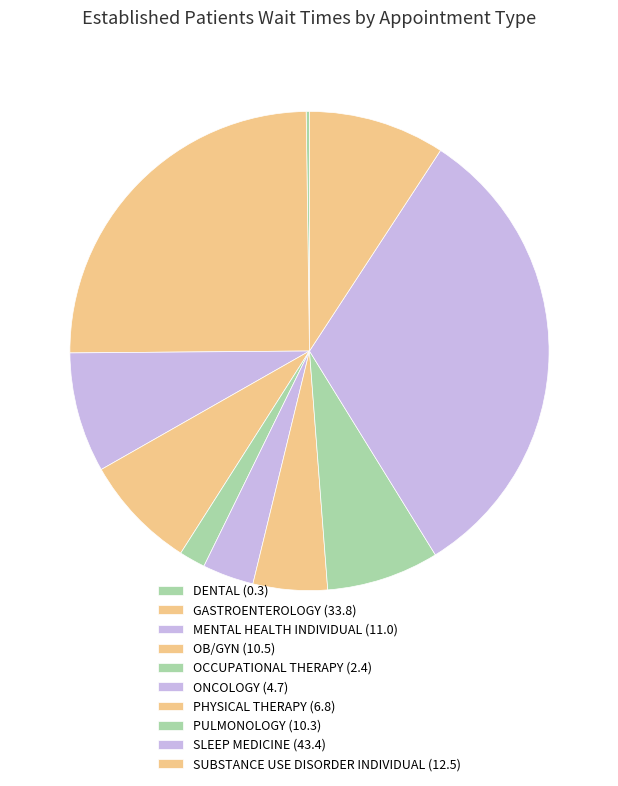

True or false: PULMONOLOGY accounts for 8% of the total.

True